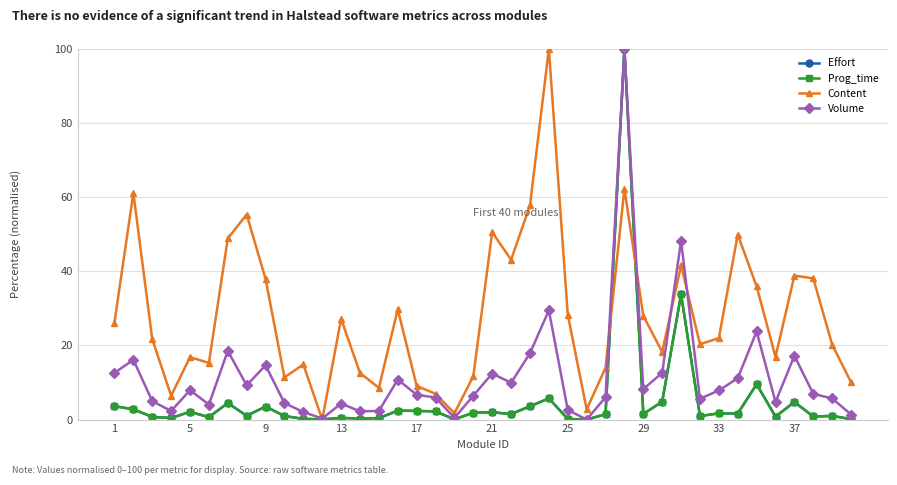

What is the maximum value for Content?

100.0